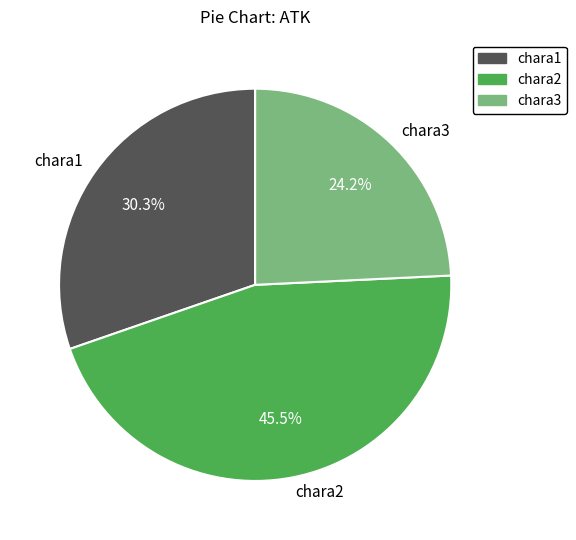

Which slice is the largest?

chara2